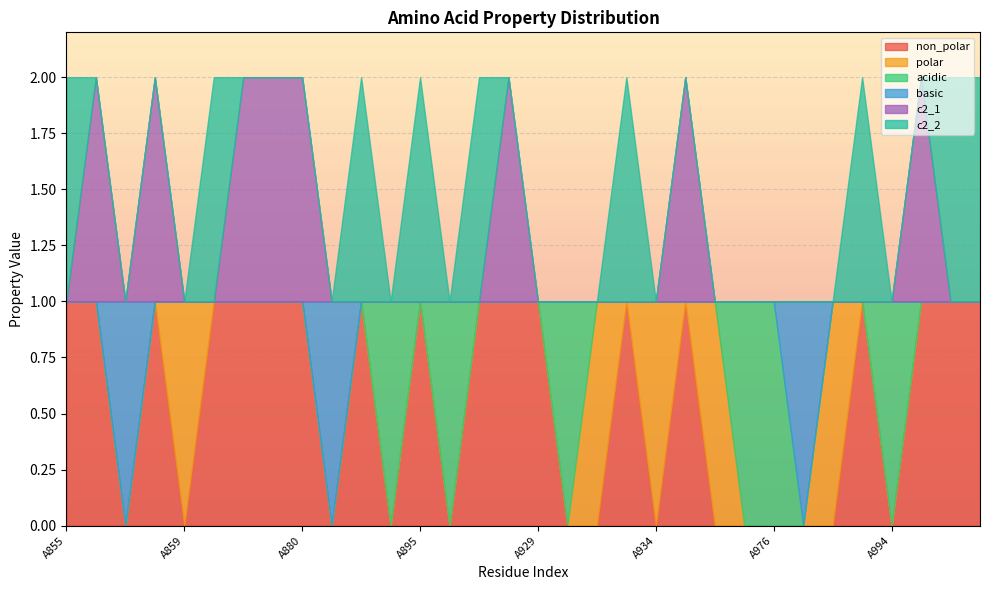

How many times do basic and non_polar cross each other?

4